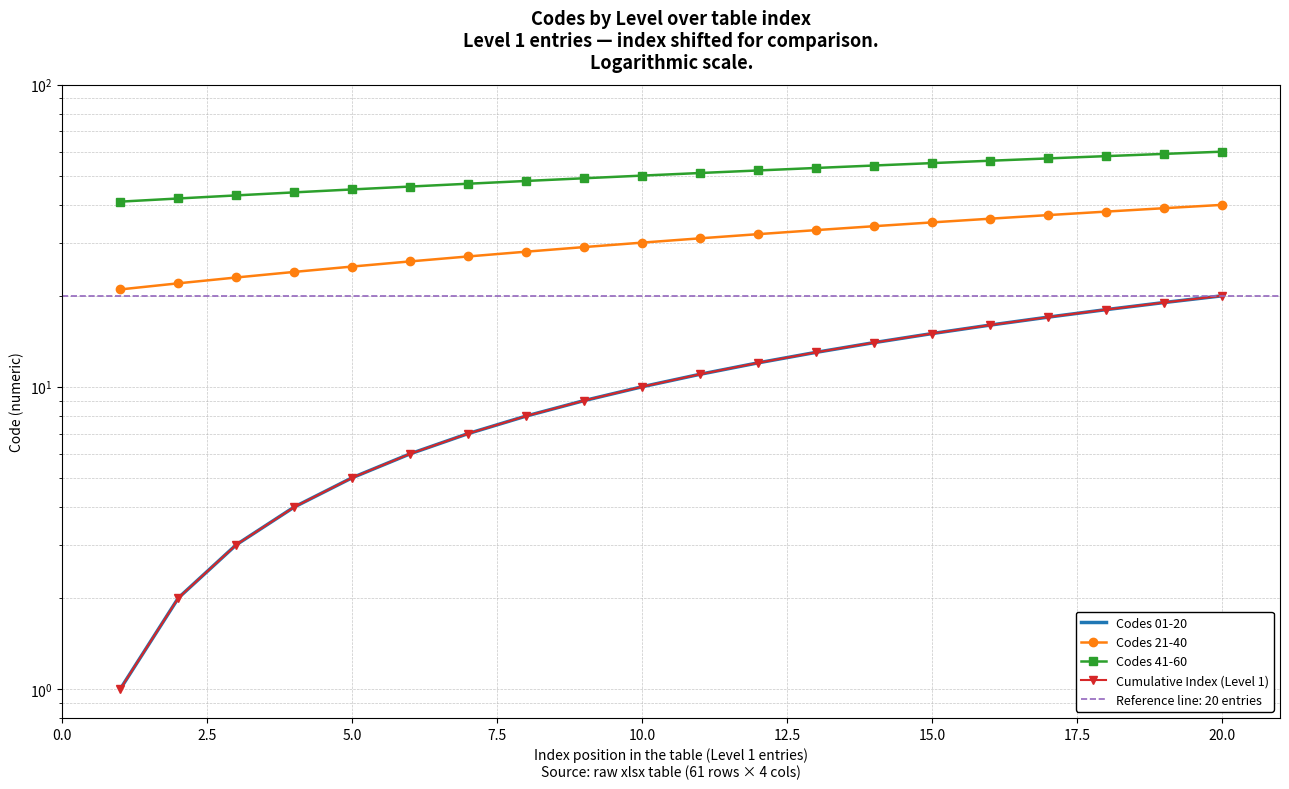

The Codes 01-20 series shows 1 at 5.0. True or false?

False